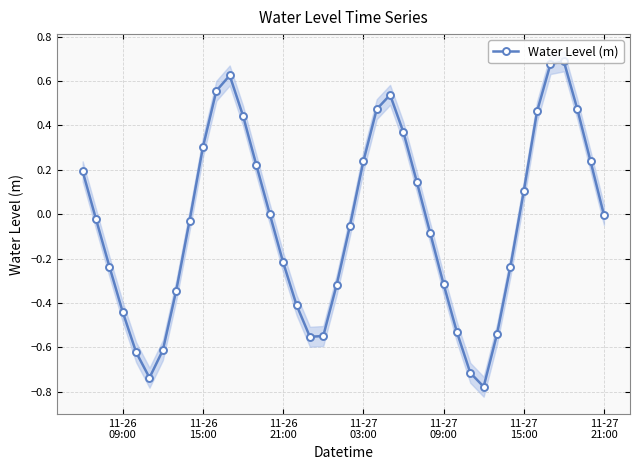

In Water Level (m), how many points are lower than both neighbors (excluding endpoints)?

3